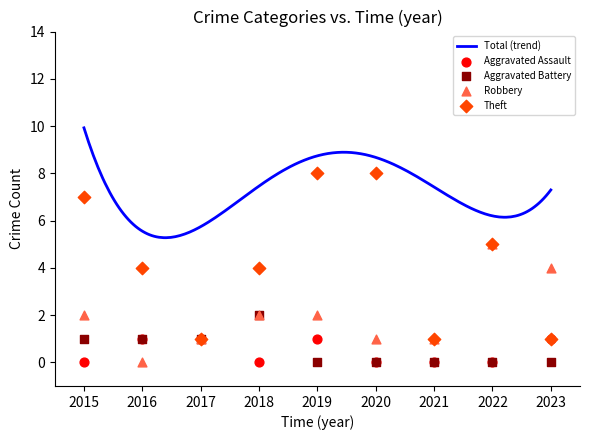

Which series contains the highest Y value?

Theft